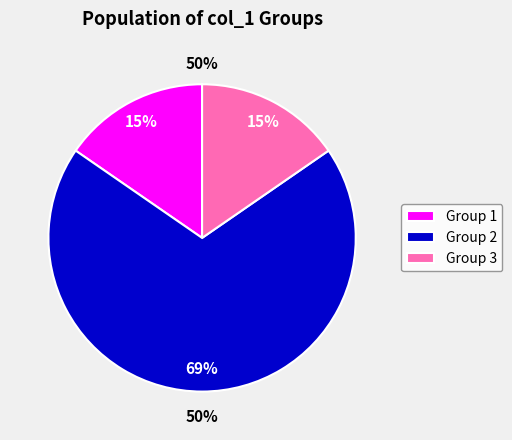

How many slices are in this pie chart?

3